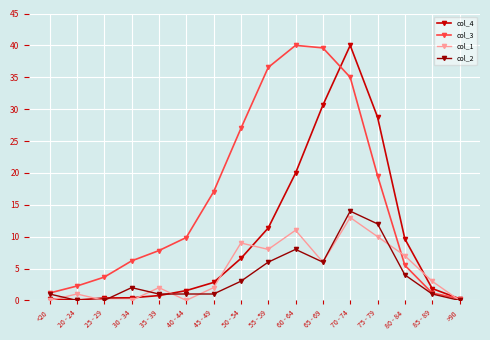

Where is the first local maximum for col_2?

30 - 34